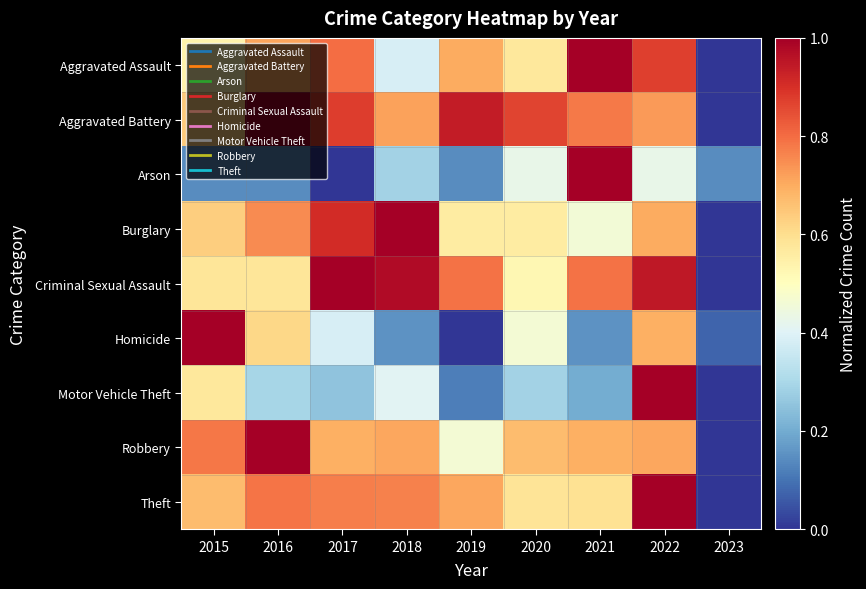

Between 2017 and 2022, which is larger?

2022